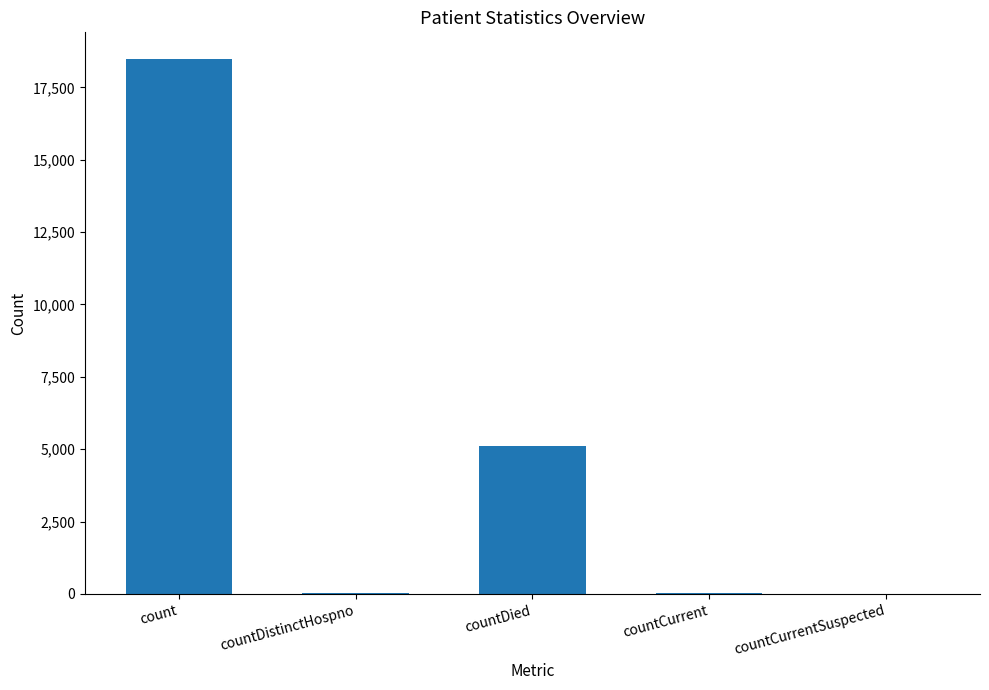

At which category does the chart reach its peak across all series?

count